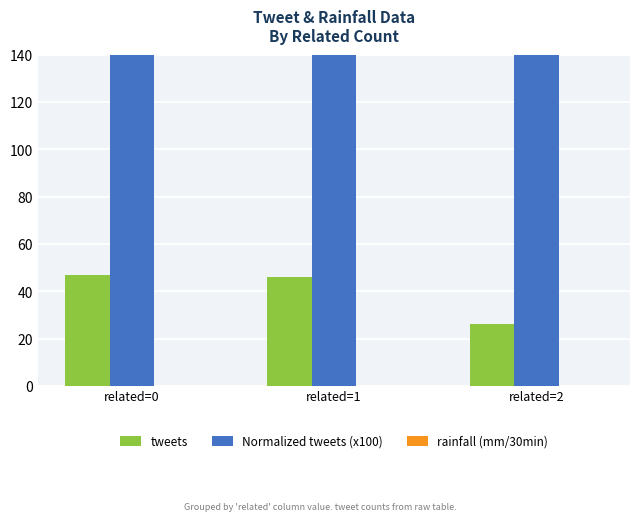

The Normalized tweets (x100) series shows 4200 at related=1. True or false?

True